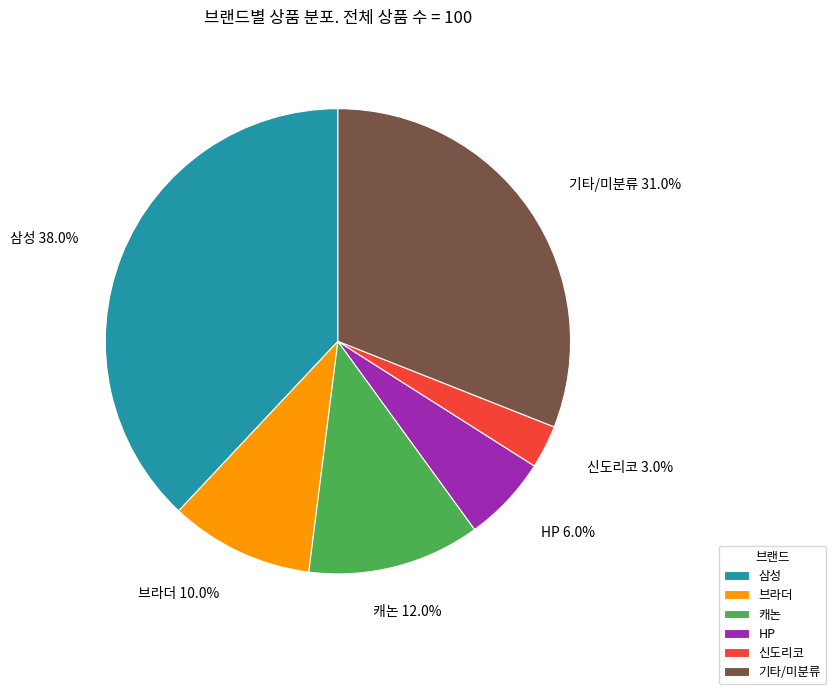

Count the number of slices in the pie.

6